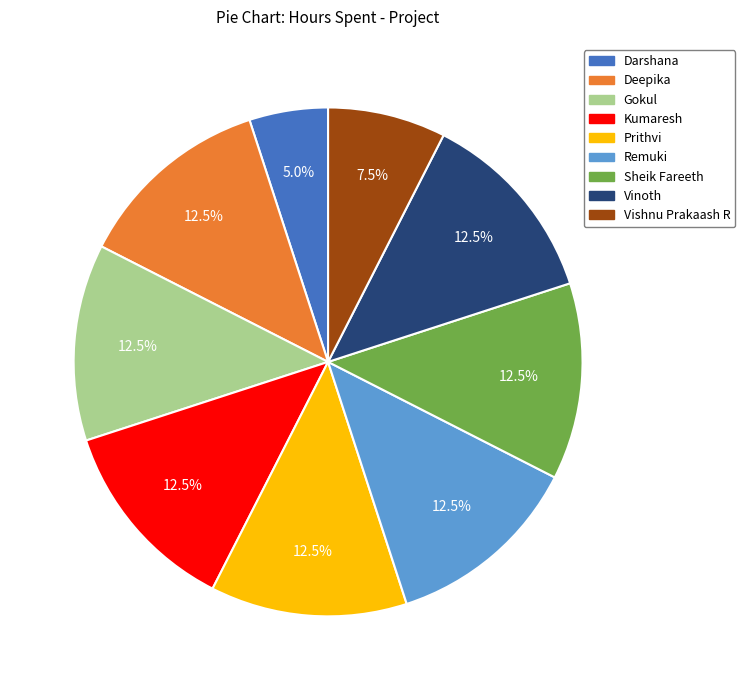

Does any single category account for the majority?

No